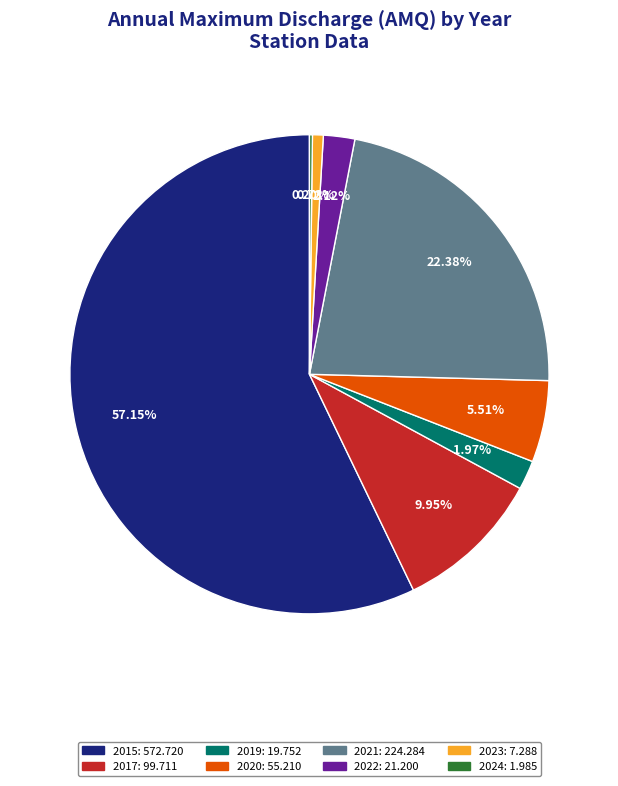

Between 2019 and 2023, which is larger?

2019